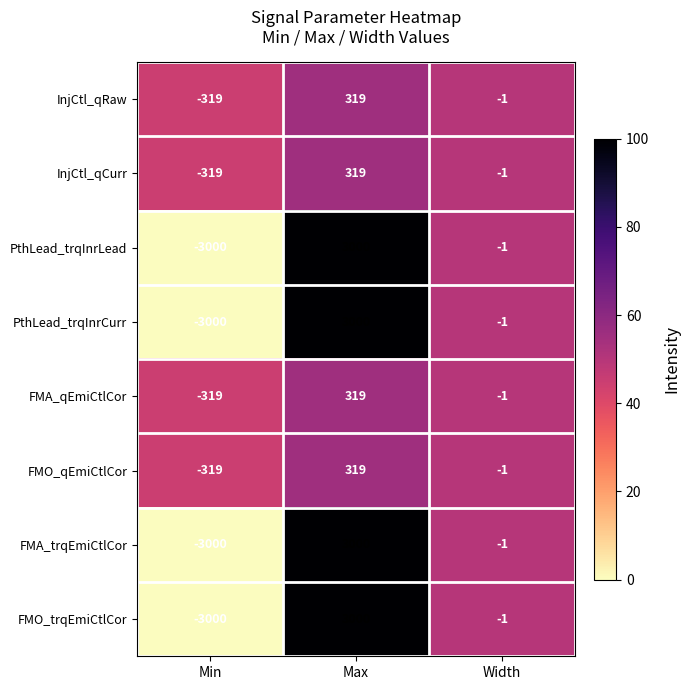

The FMO_trqEmiCtlCor series shows 3000 at Max. True or false?

True